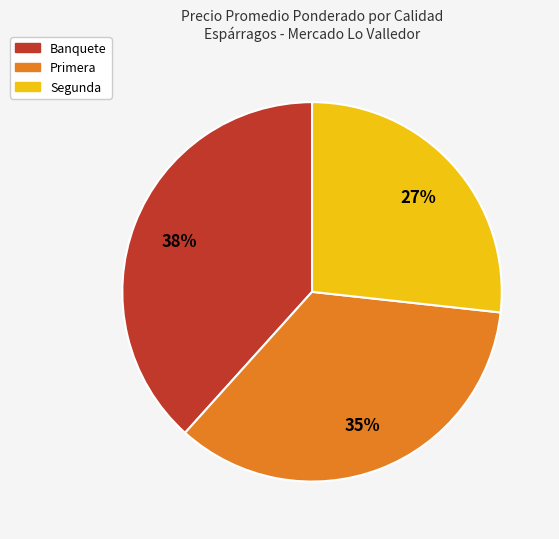

To the nearest percent, what is the combined percentage of Segunda and Primera?

62%